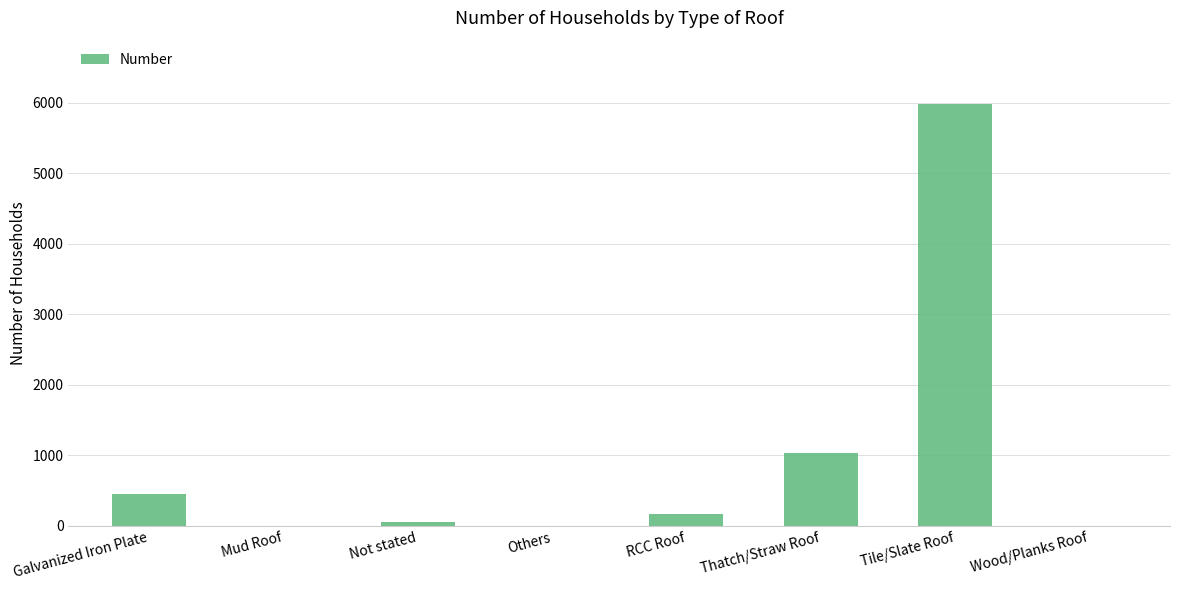

Is it true that the value at Galvanized Iron Plate is 453?

True